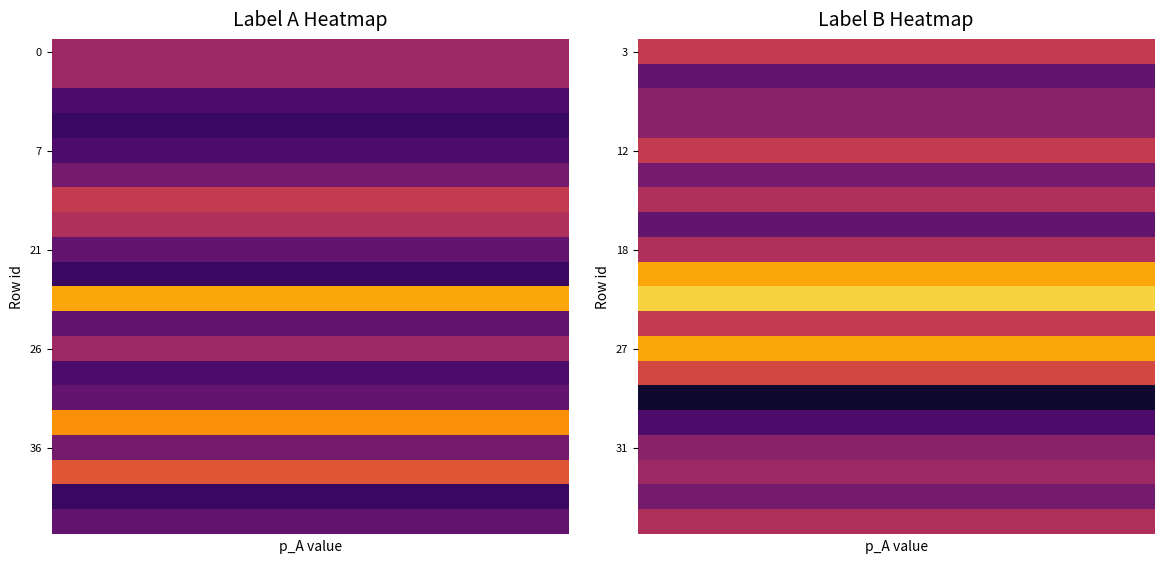

Which series has the largest range (max minus min)?

B